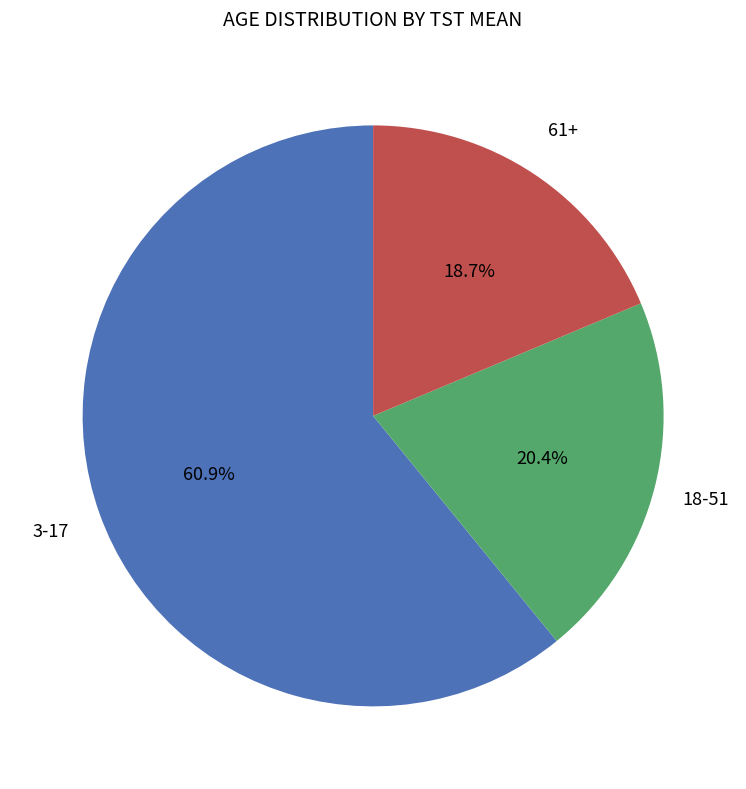

Is there a majority slice in this chart?

Yes